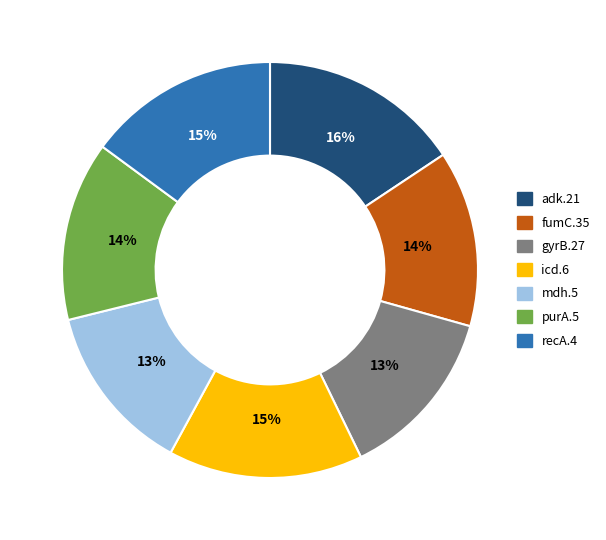

Which has a higher value, adk.21 or gyrB.27?

adk.21